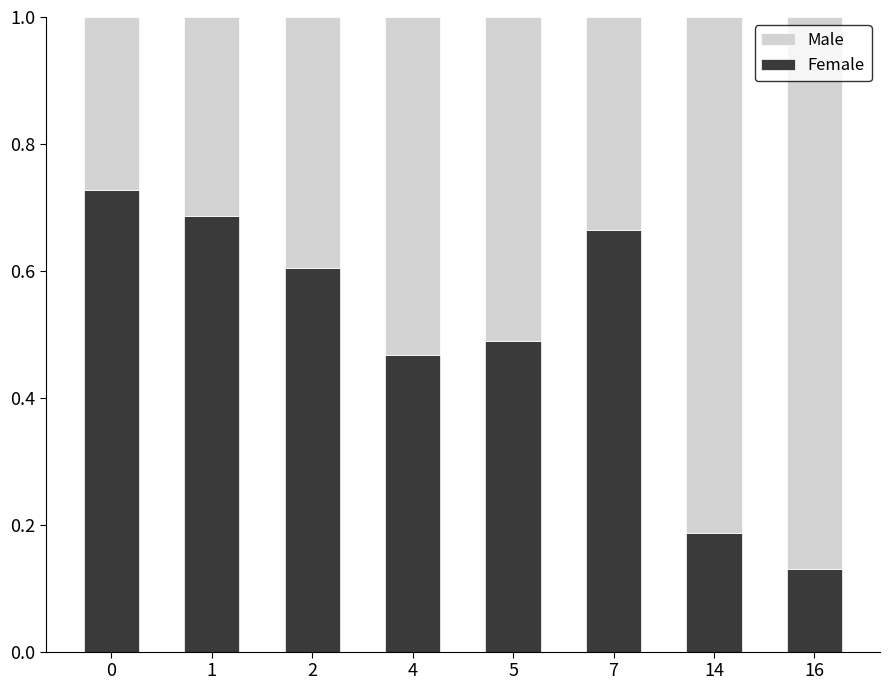

How many bars are there in total?

8